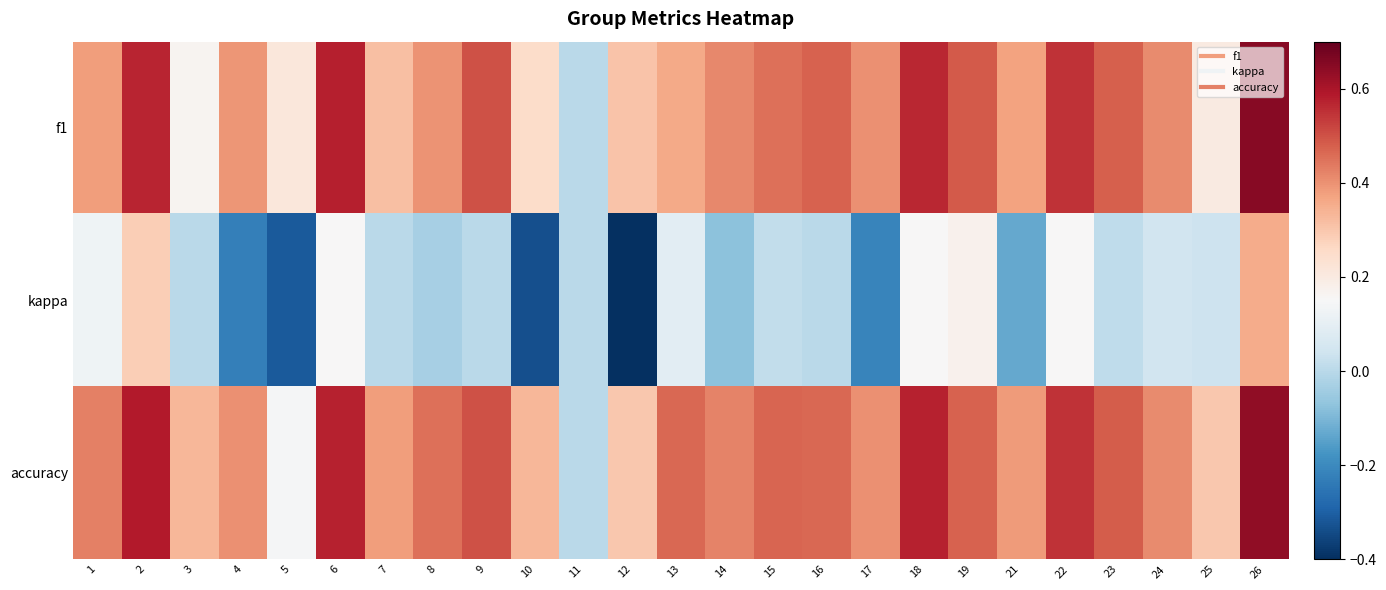

Reading left to right, extract all data points from this chart.

f1: 1=0.4	2=0.6	3=0.2	4=0.4	5=0.2	6=0.6	7=0.3	8=0.4	9=0.5	10=0.2	11=0.0	12=0.3	13=0.4	14=0.4	15=0.5	16=0.5	17=0.4	18=0.6	19=0.5	21=0.4	22=0.5	23=0.5	24=0.4	25=0.2	26=0.6
kappa: 1=0.1	2=0.3	3=0.0	4=-0.2	5=-0.3	6=0.2	7=0.0	8=-0.0	9=0.0	10=-0.3	11=0.0	12=-0.4	13=0.1	14=-0.1	15=0.0	16=0.0	17=-0.2	18=0.2	19=0.2	21=-0.1	22=0.2	23=0.0	24=0.0	25=0.0	26=0.4
accuracy: 1=0.4	2=0.6	3=0.3	4=0.4	5=0.1	6=0.6	7=0.4	8=0.5	9=0.5	10=0.3	11=0.0	12=0.3	13=0.5	14=0.4	15=0.5	16=0.5	17=0.4	18=0.6	19=0.5	21=0.4	22=0.5	23=0.5	24=0.4	25=0.3	26=0.6